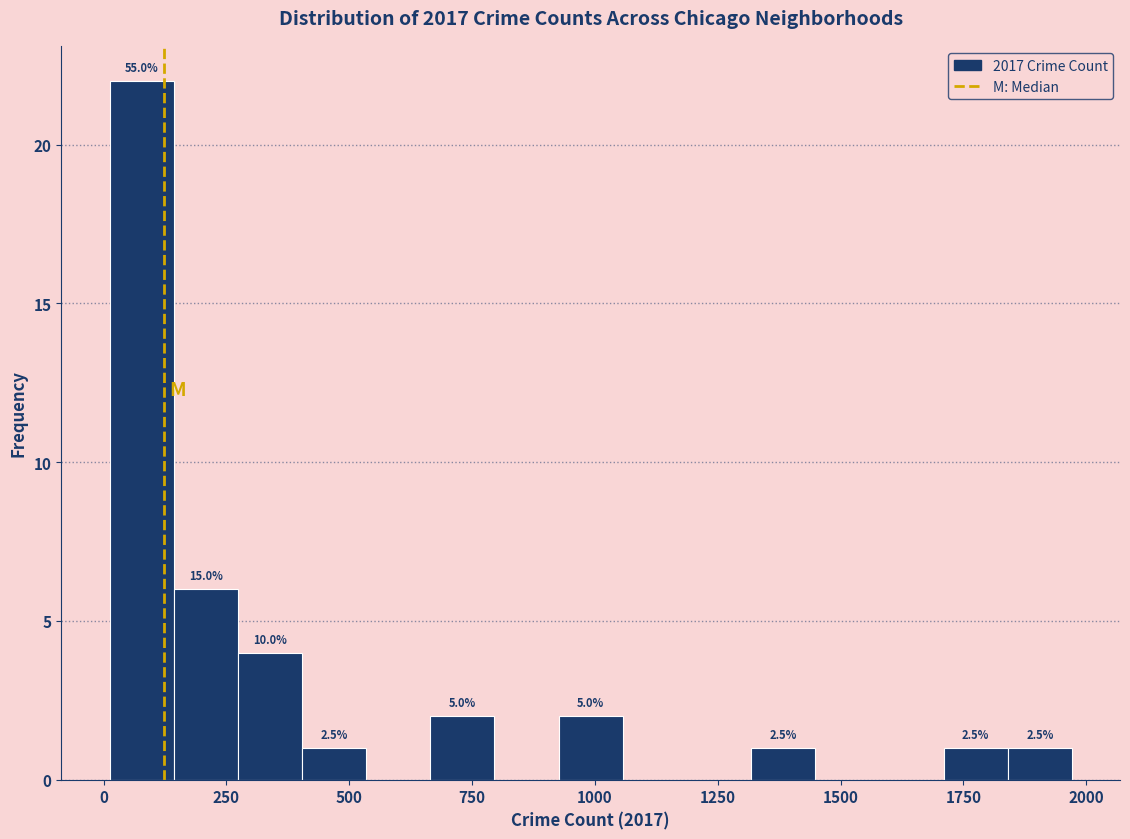

Read against the x-axis, roughly where is the centre of the tallest bar?

100